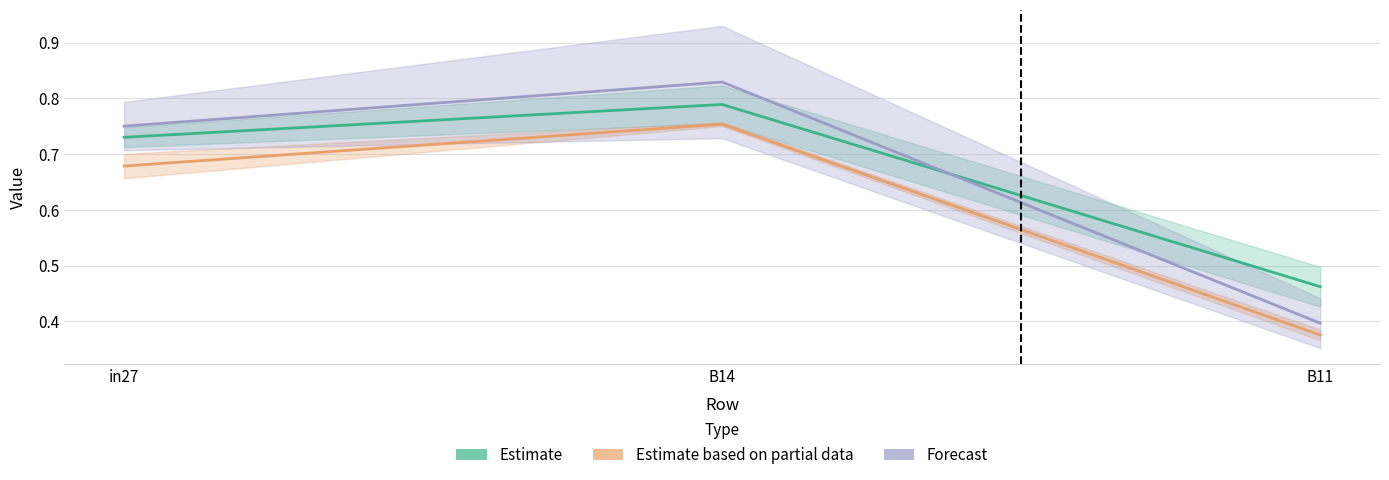

What is the difference between the highest and lowest values at B11?

0.1